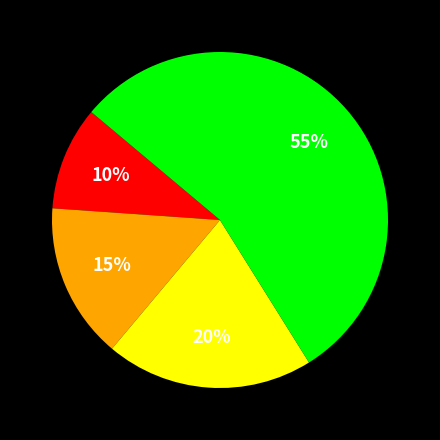

Is there a majority slice in this chart?

Yes